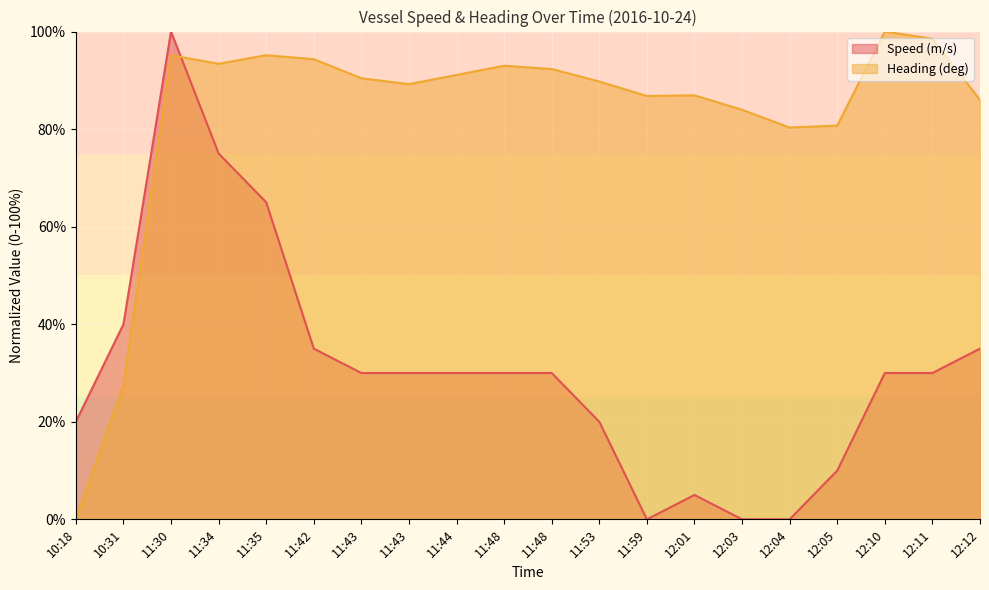

Between 10:18 and 11:43, which is larger?

11:43